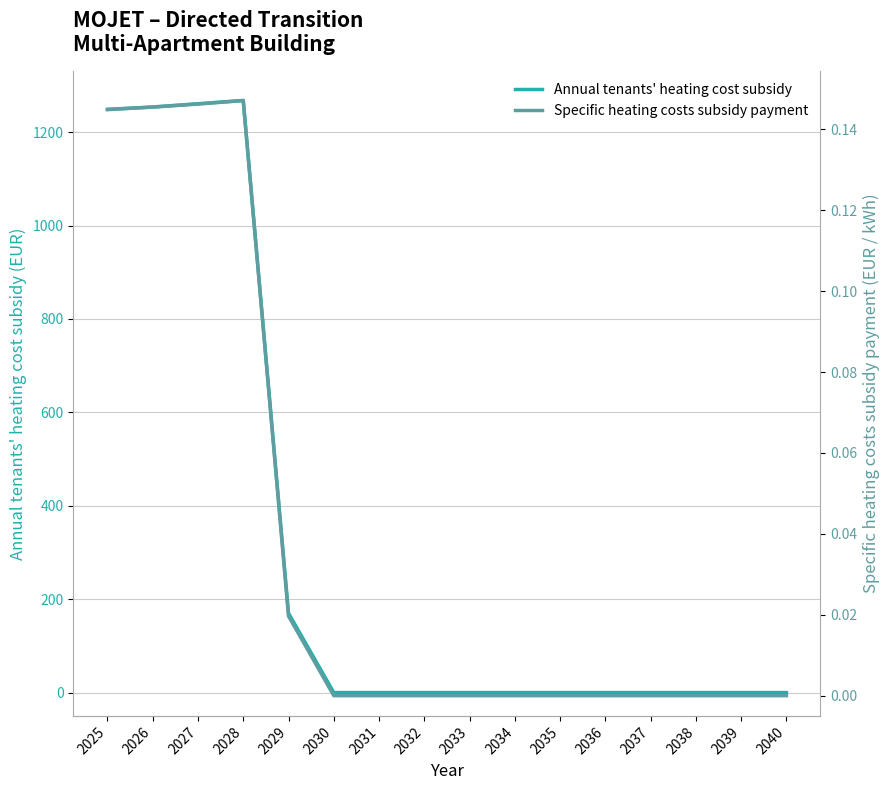

True or false: Specific heating costs subsidy payment has more than 2 interior local peaks.

False